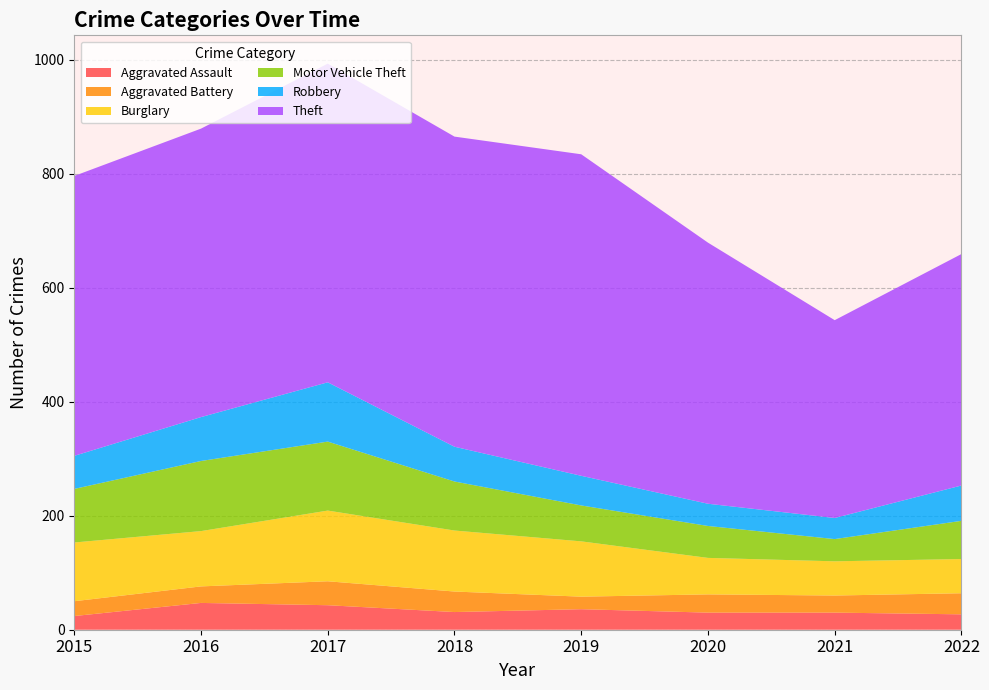

Reading right to left, transcribe all the data shown in this chart.

Aggravated Assault: 2022=27	2021=30	2020=30	2019=36	2018=31	2017=43	2016=47	2015=24
Aggravated Battery: 2022=37	2021=30	2020=32	2019=22	2018=36	2017=42	2016=29	2015=26
Burglary: 2022=60	2021=60	2020=64	2019=97	2018=107	2017=124	2016=97	2015=103
Motor Vehicle Theft: 2022=67	2021=39	2020=56	2019=63	2018=86	2017=121	2016=123	2015=94
Robbery: 2022=62	2021=37	2020=39	2019=52	2018=61	2017=104	2016=77	2015=58
Theft: 2022=406	2021=347	2020=458	2019=564	2018=544	2017=559	2016=506	2015=491